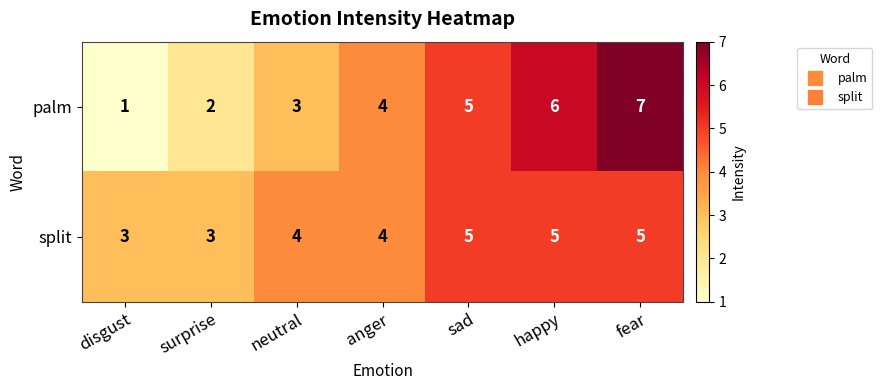

Reading left to right, what are all the values shown in this chart?

palm: disgust=1	surprise=2	neutral=3	anger=4	sad=5	happy=6	fear=7
split: disgust=3	surprise=3	neutral=4	anger=4	sad=5	happy=5	fear=5